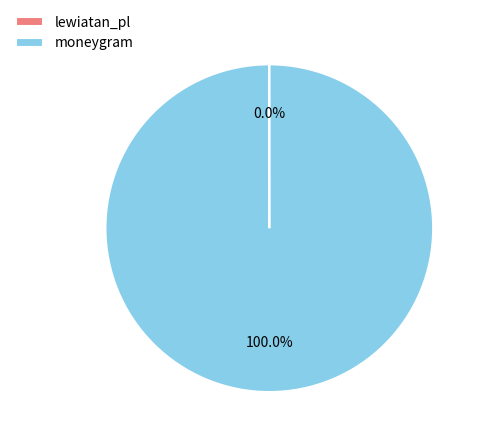

Which category has the biggest portion of the pie?

moneygram